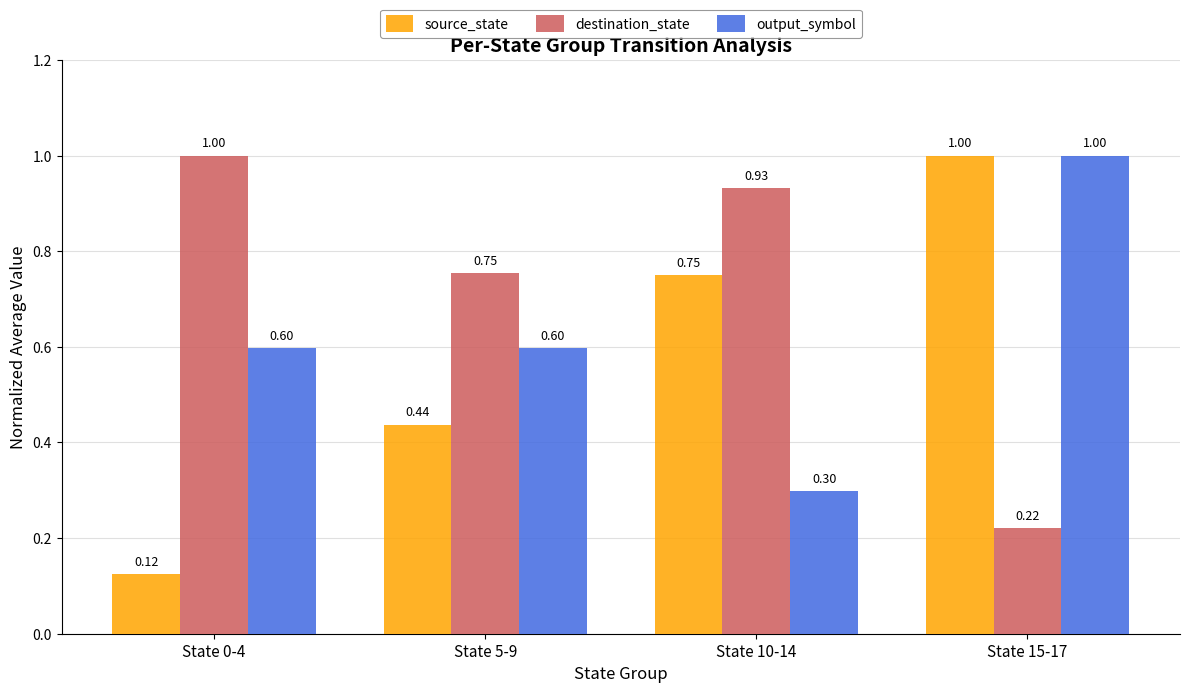

The source_state series shows 0.2 at State 10-14. True or false?

False